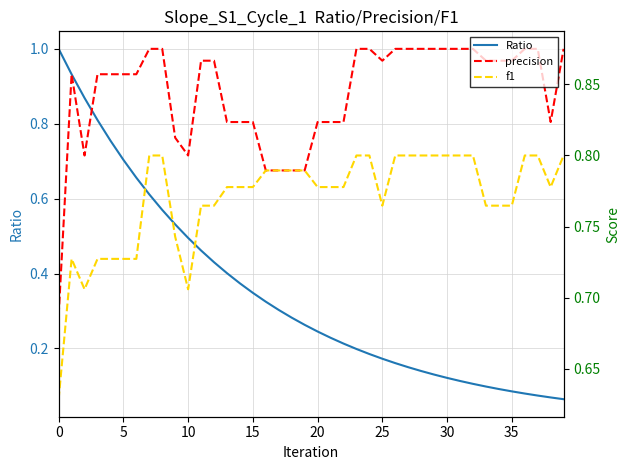

True or false: precision and f1 cross at least once.

False